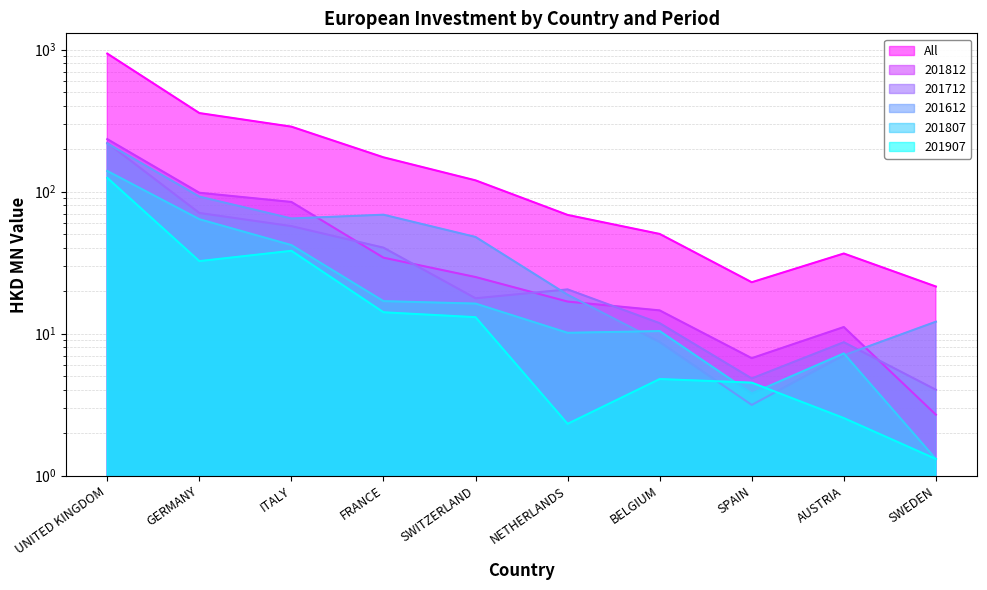

How many values in the 201907 series are below 13?

5